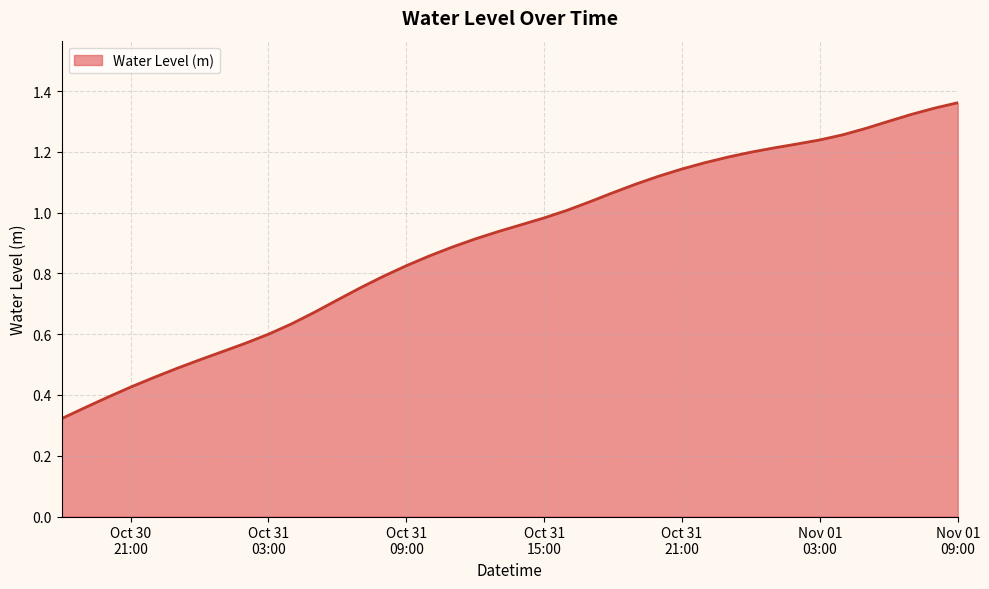

What is the sum of all values?

36.1